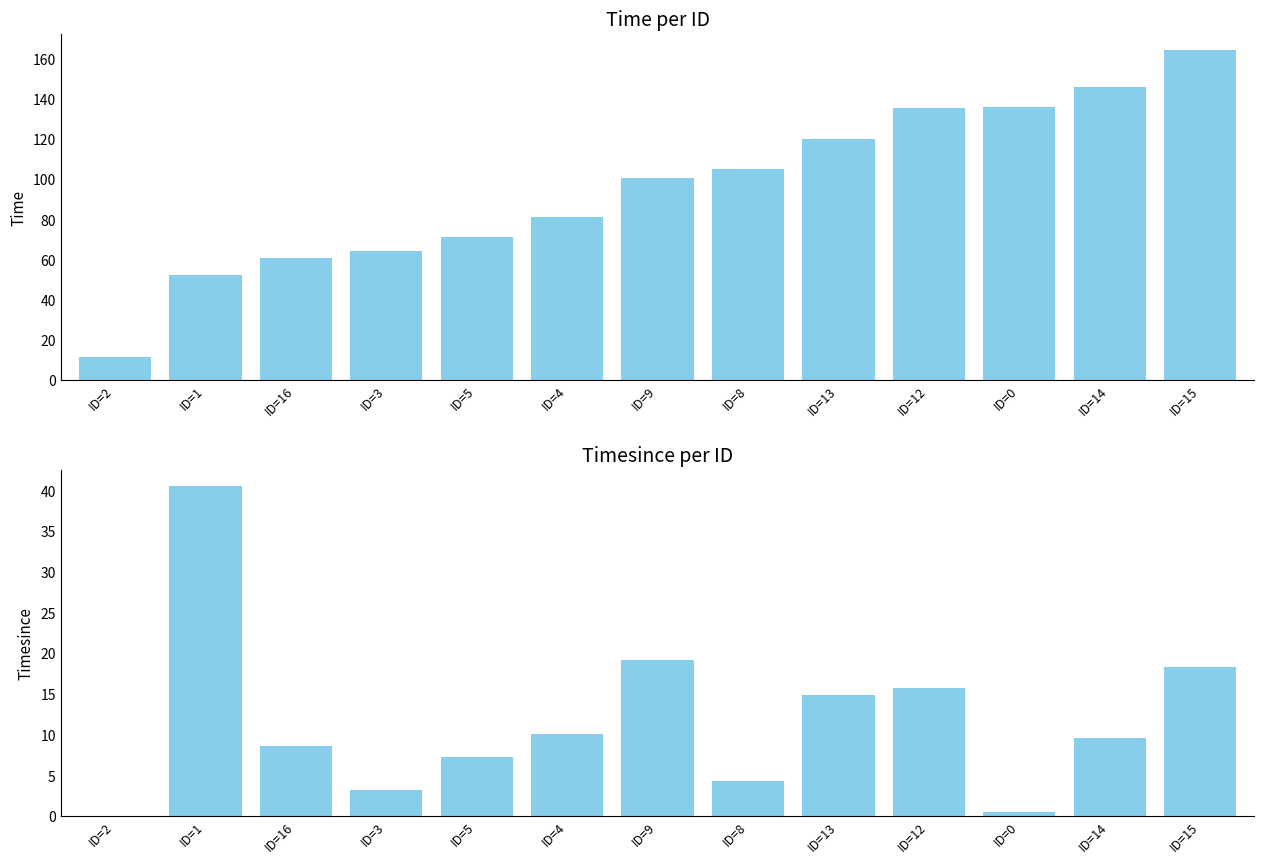

What is the label of the 11th bar from the left?

ID=0